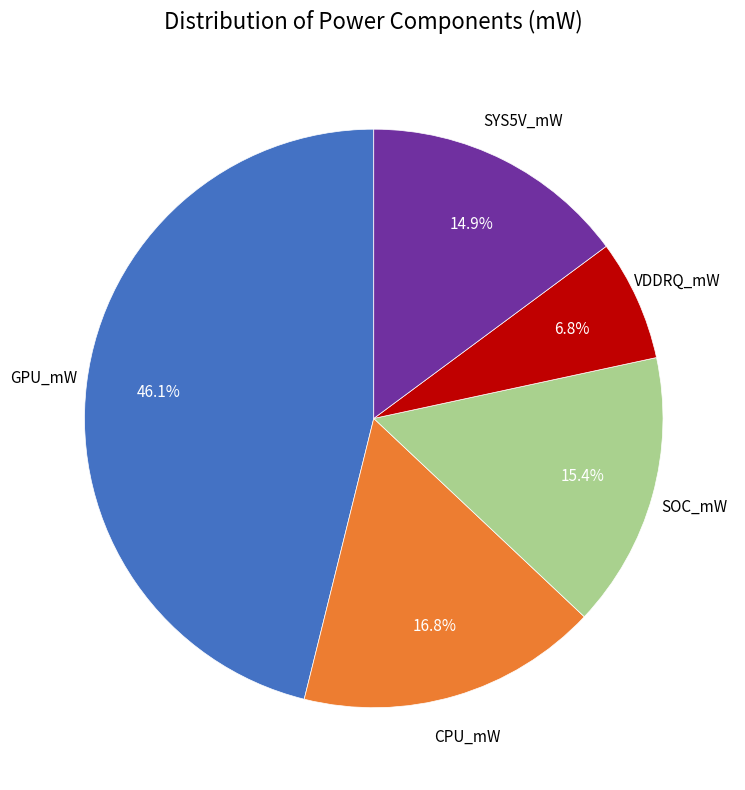

How many segments does this pie chart have?

5